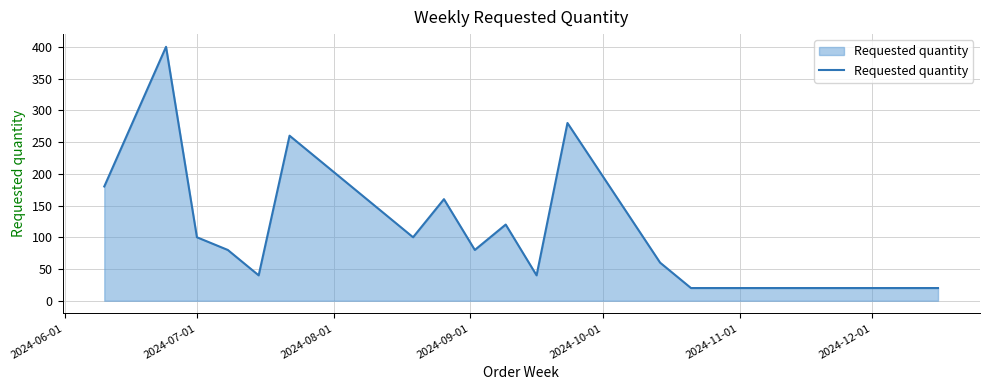

What is the smallest value displayed?

20